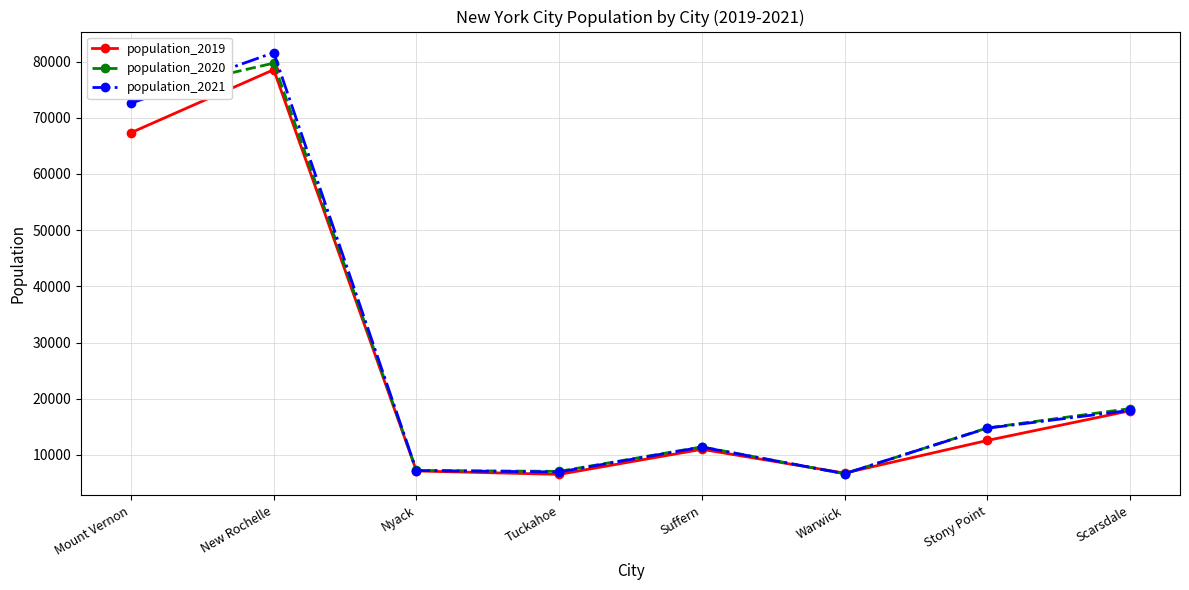

In population_2021, how many points are lower than both neighbors (excluding endpoints)?

2